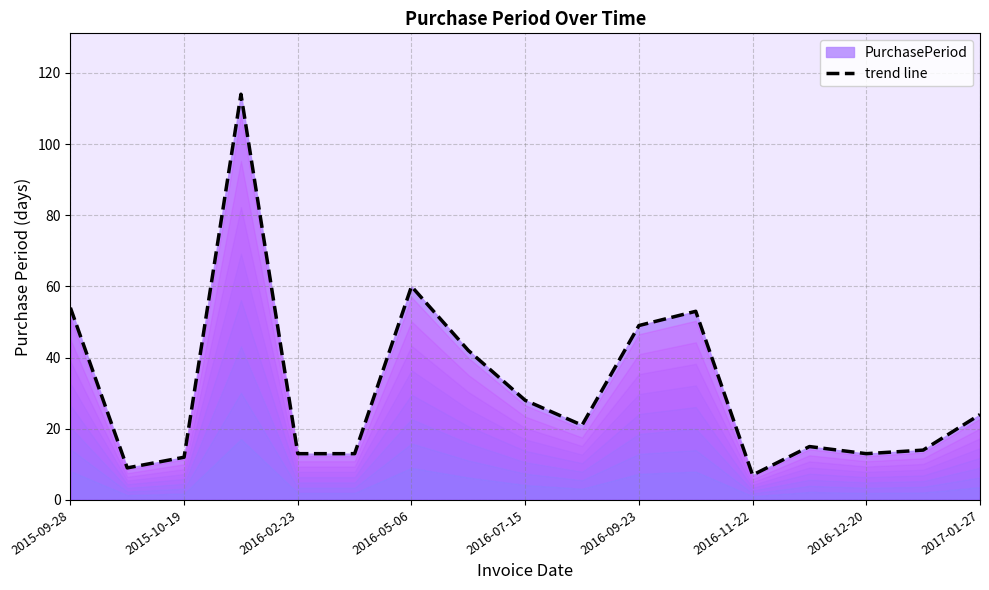

Between 2016-05-06 and 2016-02-23, which is larger?

2016-05-06